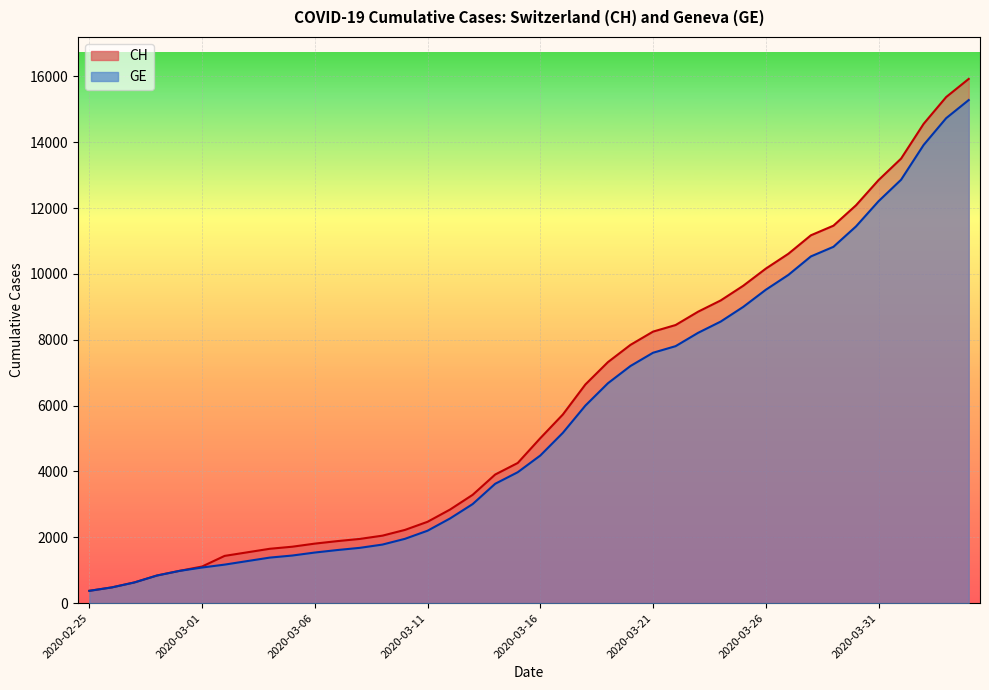

Where is CH nearest to the value 8150?

2020-03-21